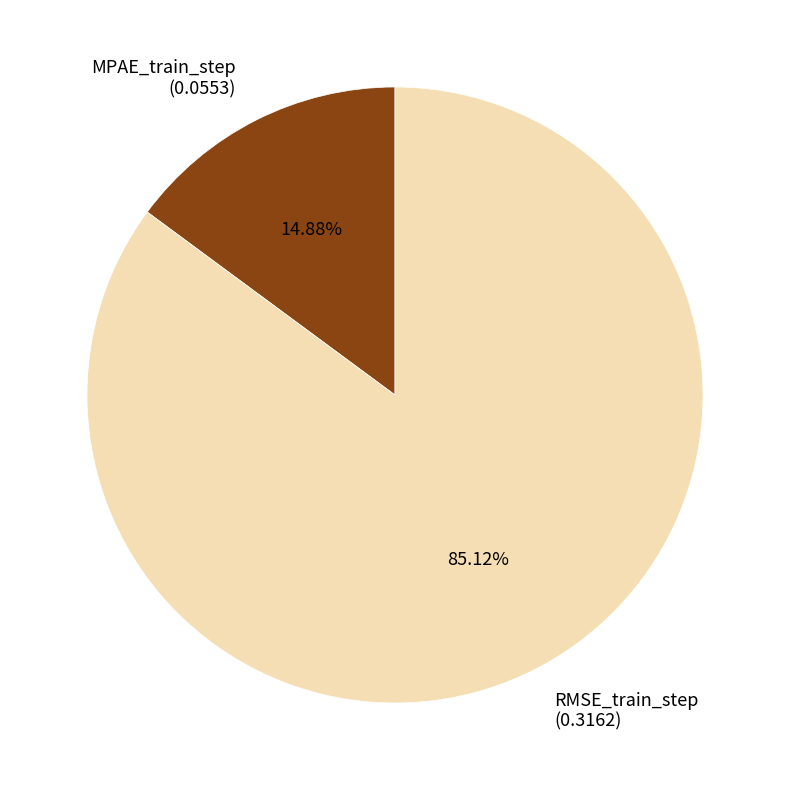

To the nearest percent, what portion does RMSE_train_step represent?

85%